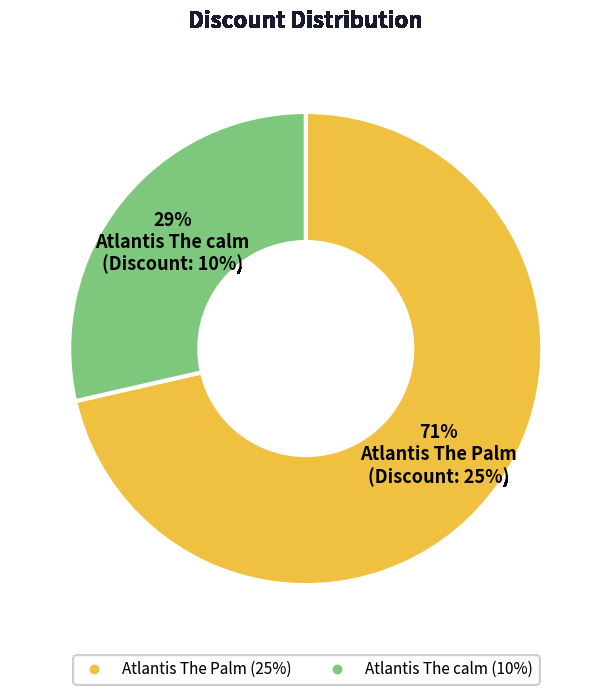

Does any single category account for the majority?

Yes